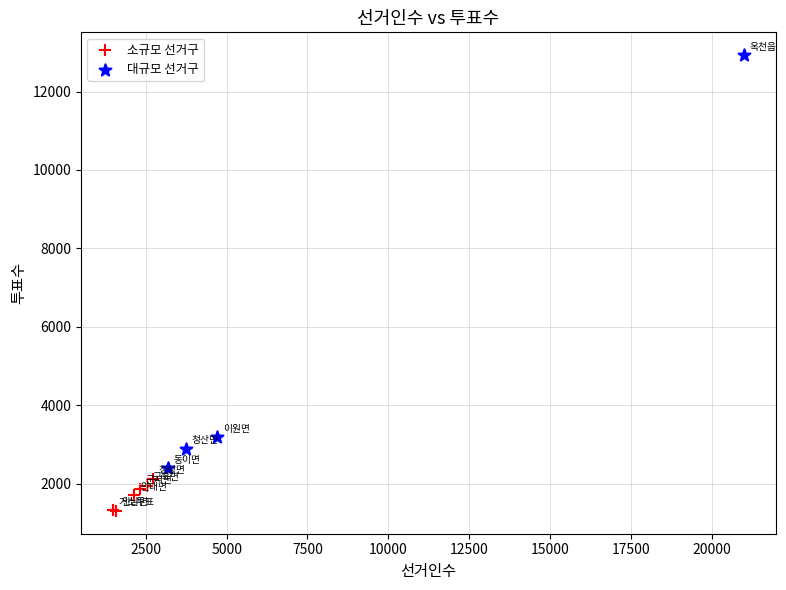

Which series reaches the maximum Y coordinate?

대규모 선거구